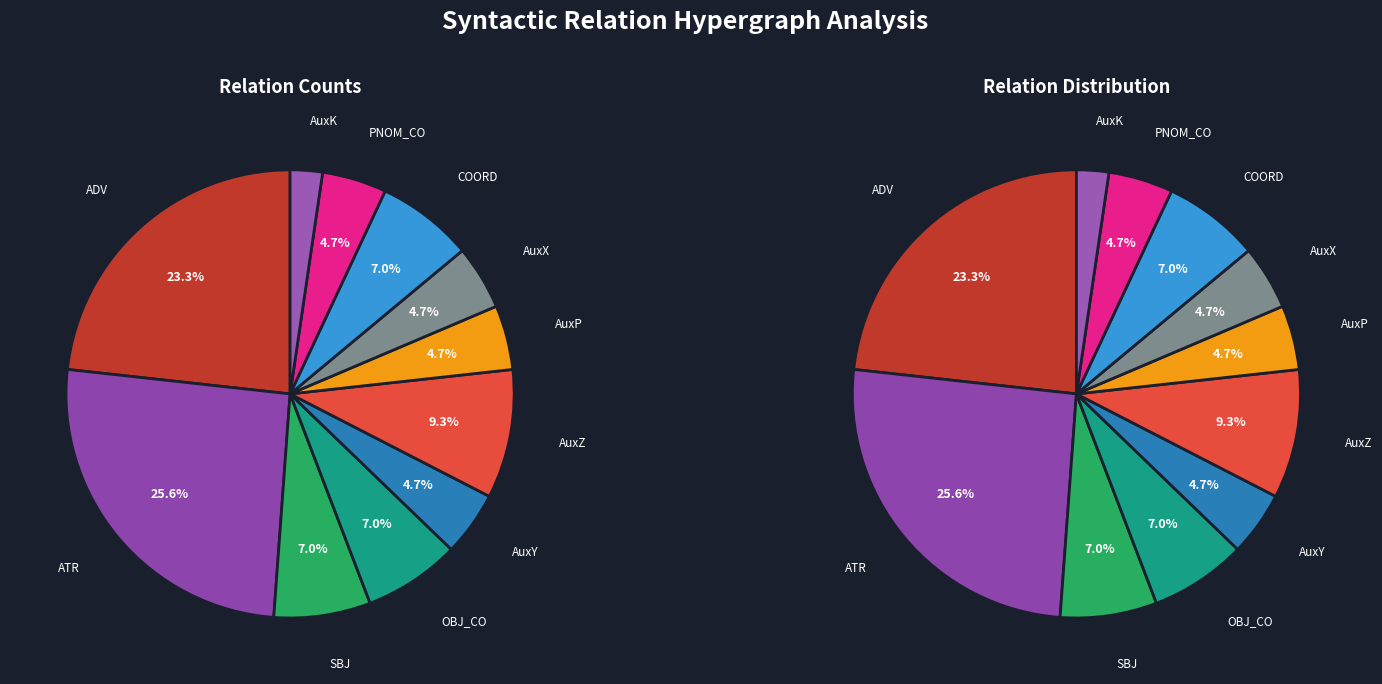

Which category has the smallest portion of the pie?

AuxK